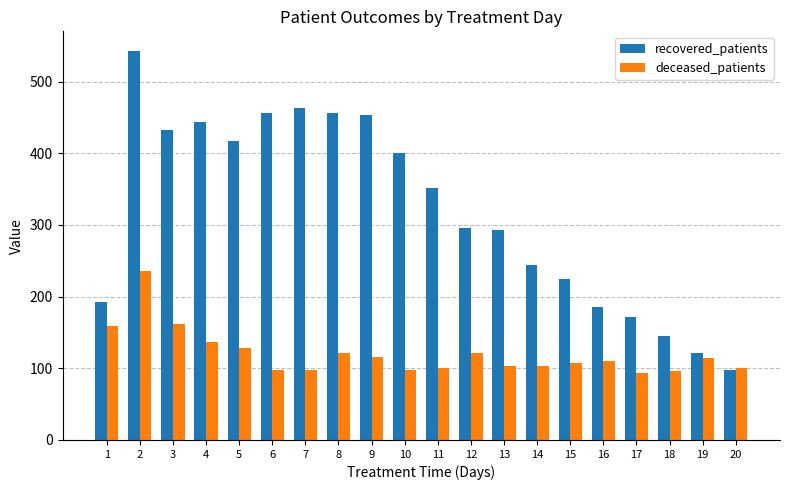

True or false: deceased_patients has a value of 43 at 6.

False